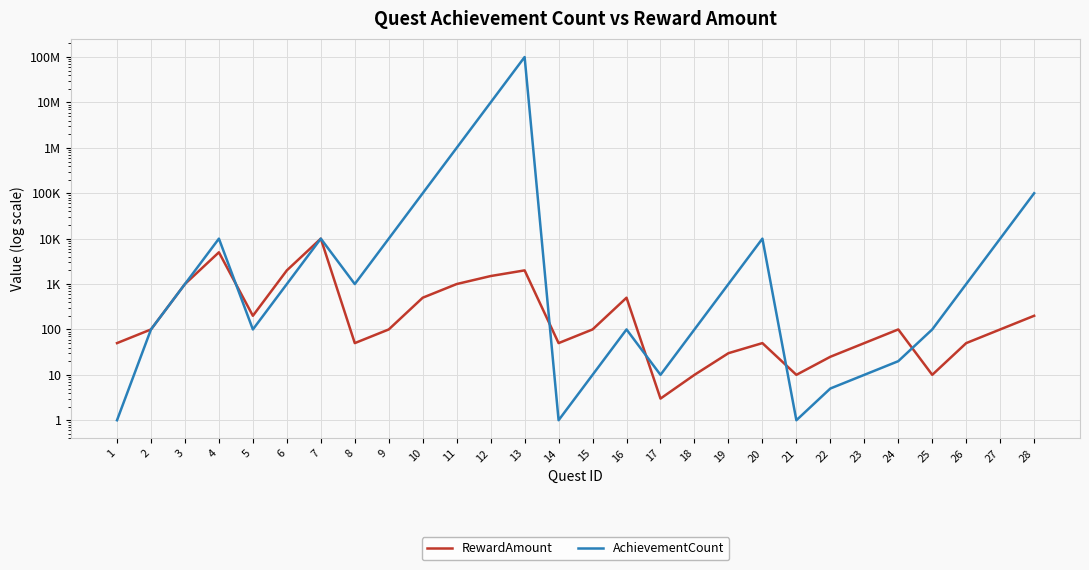

At which label does RewardAmount first exceed 100?

3